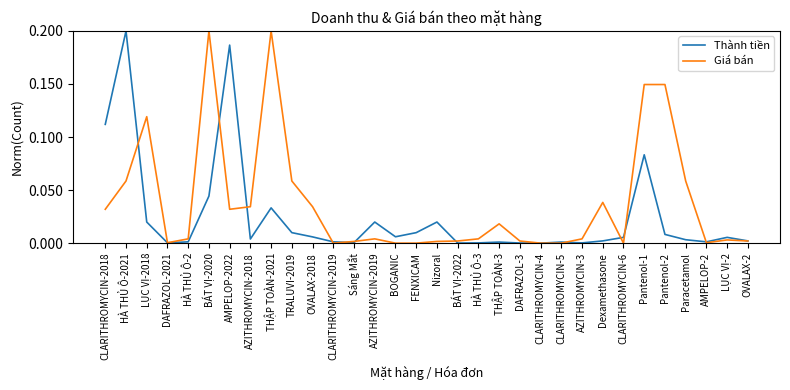

List the series in order of their overall mean, lowest first.

Thành tiền, Giá bán